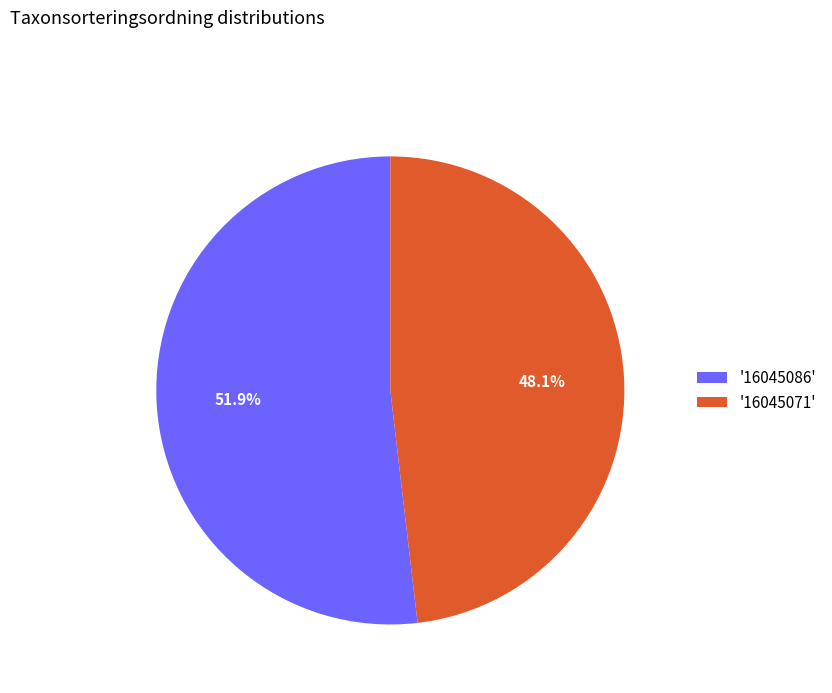

What is the total percentage of '16045086' and '16045071'?

100.0%